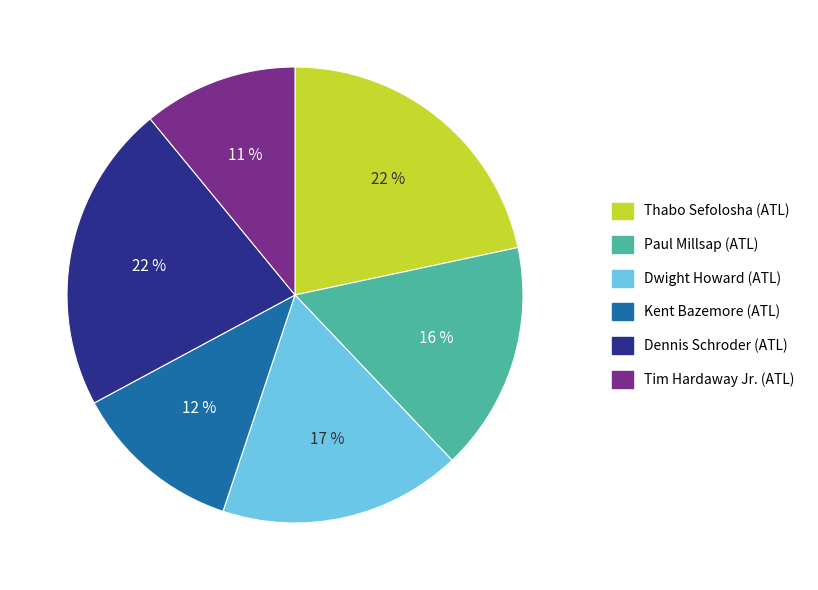

Count the number of slices in the pie.

6